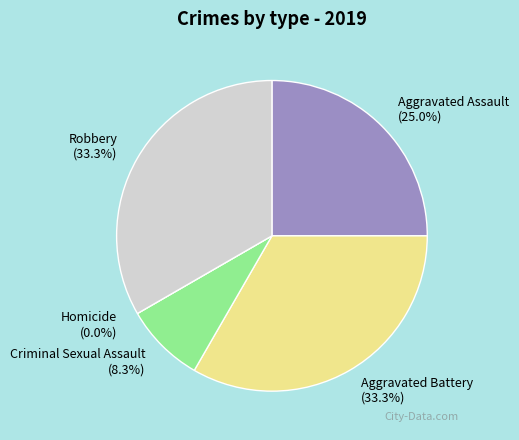

Rank the categories by value from highest to lowest.

Aggravated Battery, Robbery, Aggravated Assault, Criminal Sexual Assault, Homicide